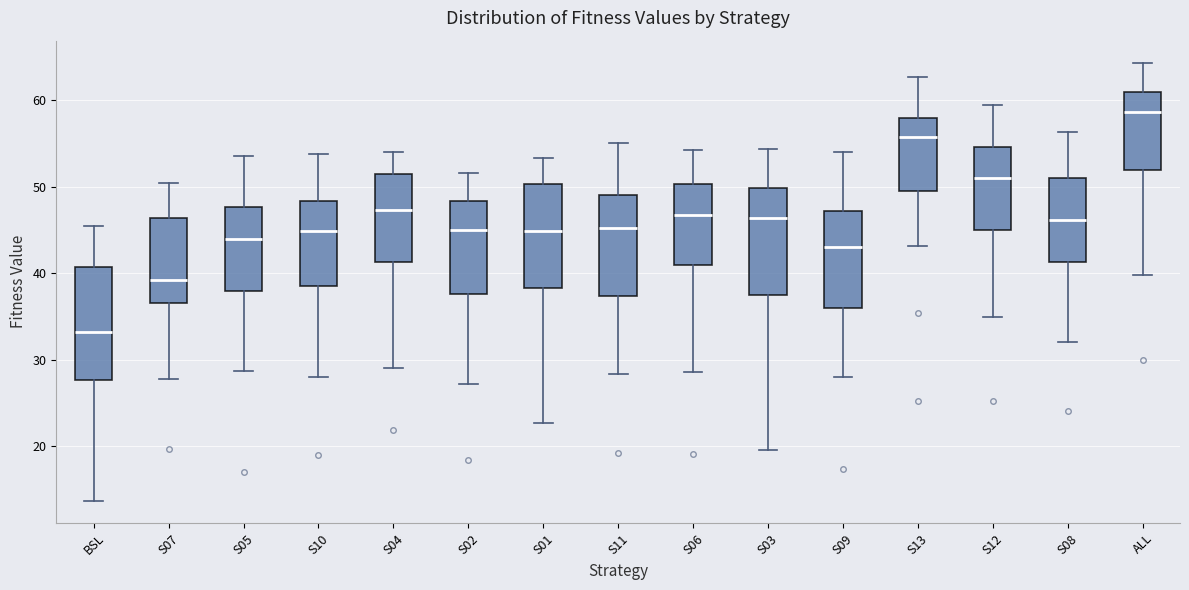

Where is the upper edge of the box for S07 on the y-axis? The values are not printed on the chart, so give them approximately, as read against the axis.

46